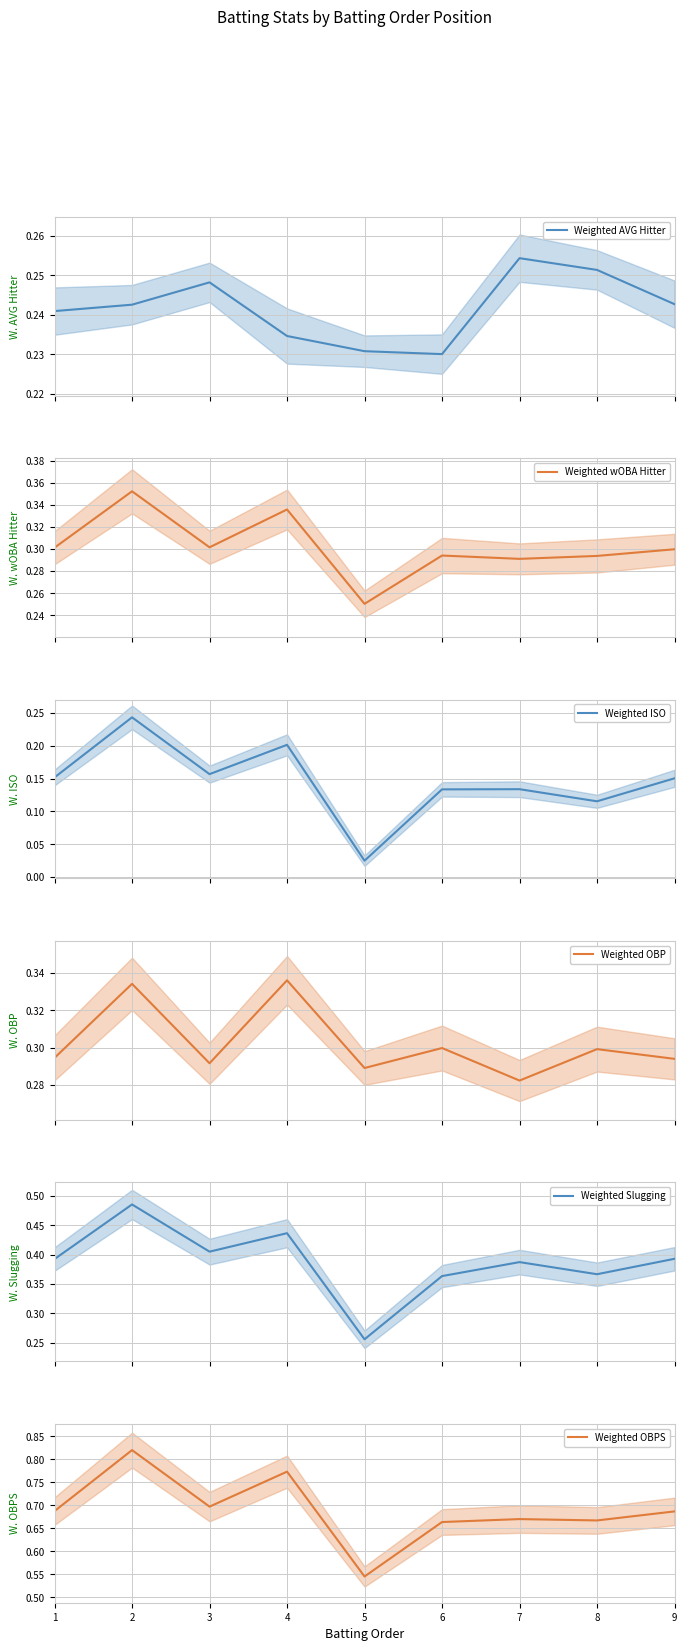

Between 1 and 7, which series saw the biggest shift?

Weighted ISO